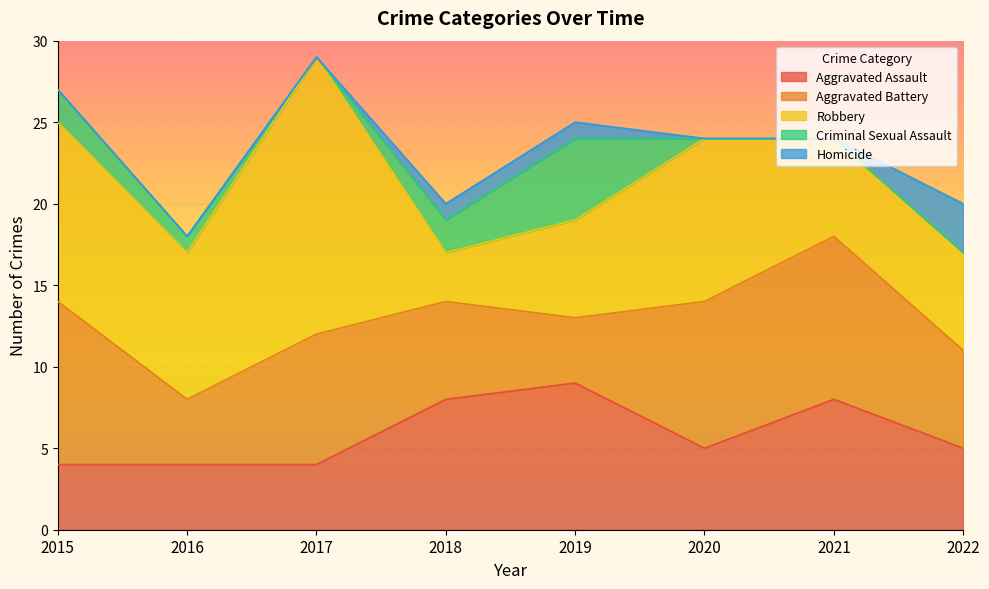

Which series has the largest range (max minus min)?

Robbery